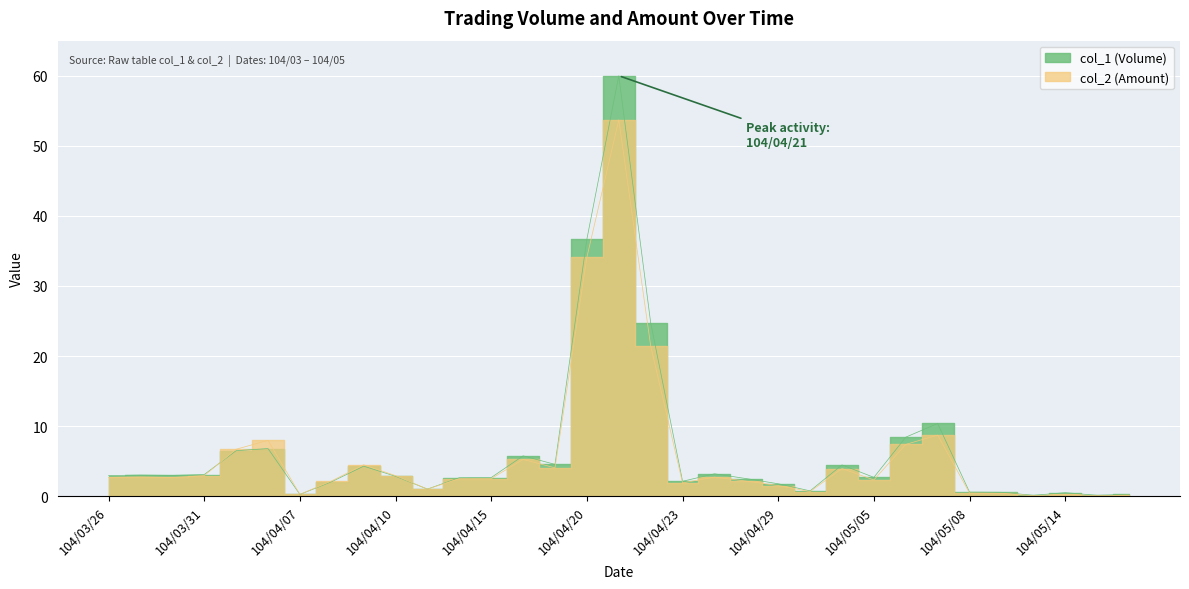

What is the label of the 27th point from the right?

104/04/07